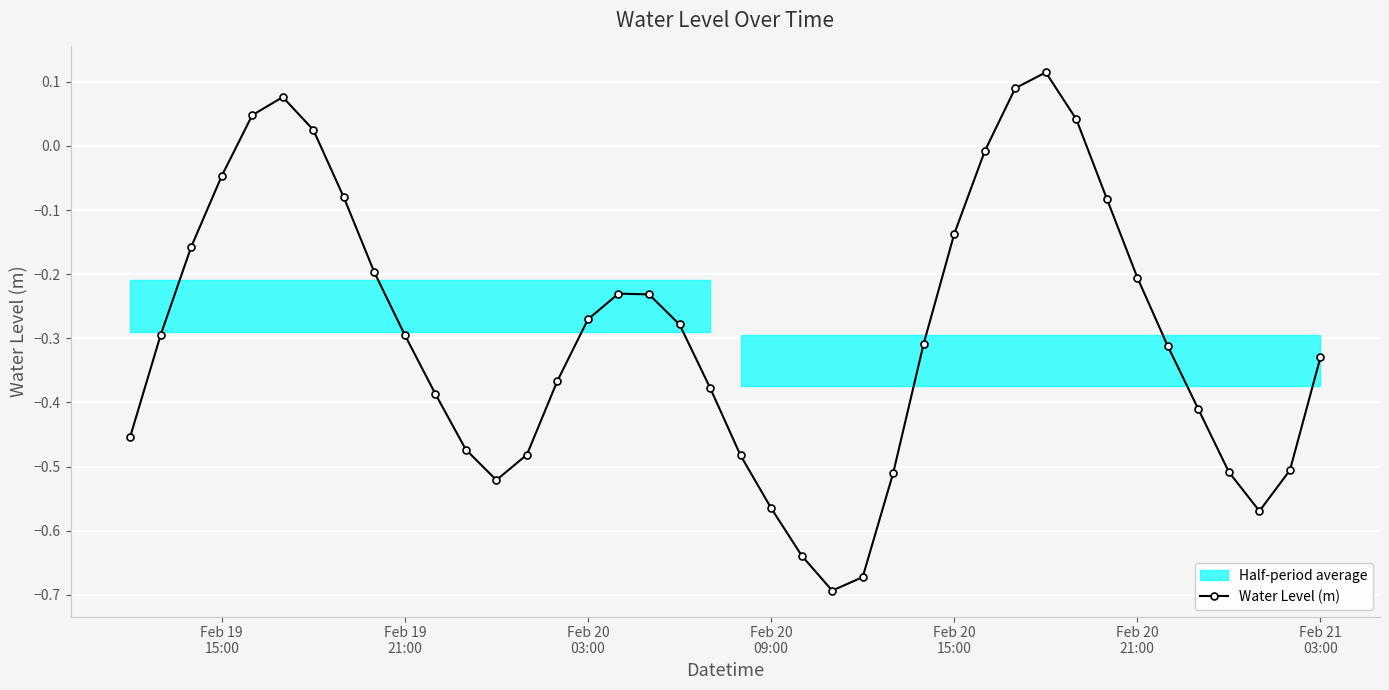

What is the maximum value shown in the chart?

0.1